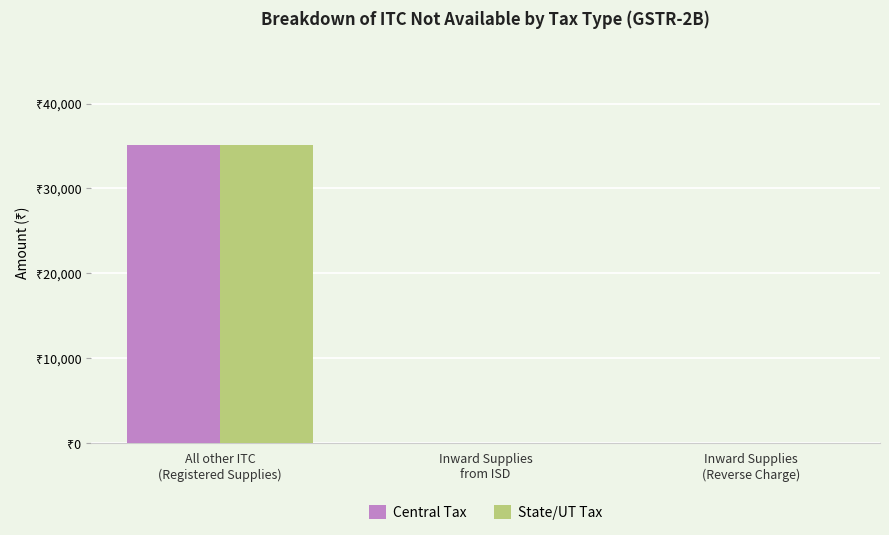

Reading right to left, extract all data points from this chart.

Central Tax: Inward Supplies
(Reverse Charge)=0.0	Inward Supplies
from ISD=0.0	All other ITC
(Registered Supplies)=35100.5
State/UT Tax: Inward Supplies
(Reverse Charge)=0.0	Inward Supplies
from ISD=0.0	All other ITC
(Registered Supplies)=35100.5